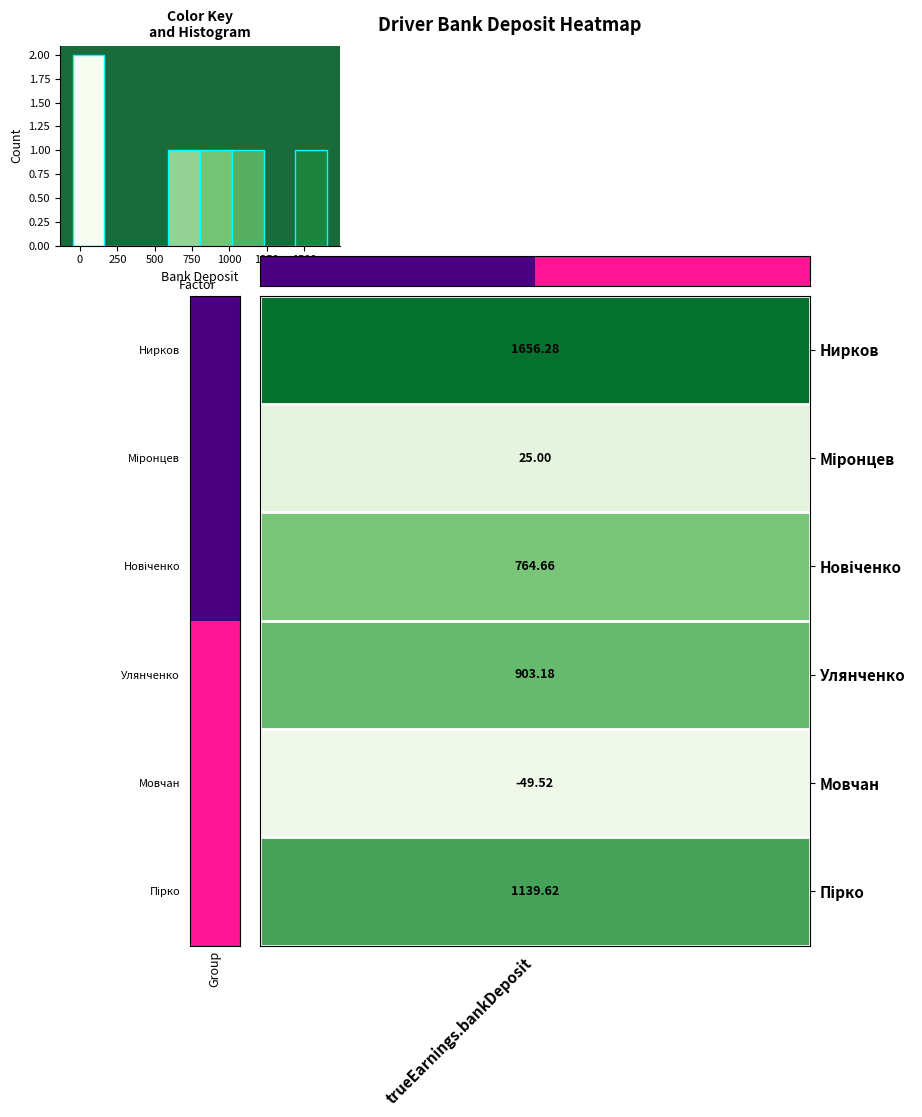

How many data points does each series have?

8